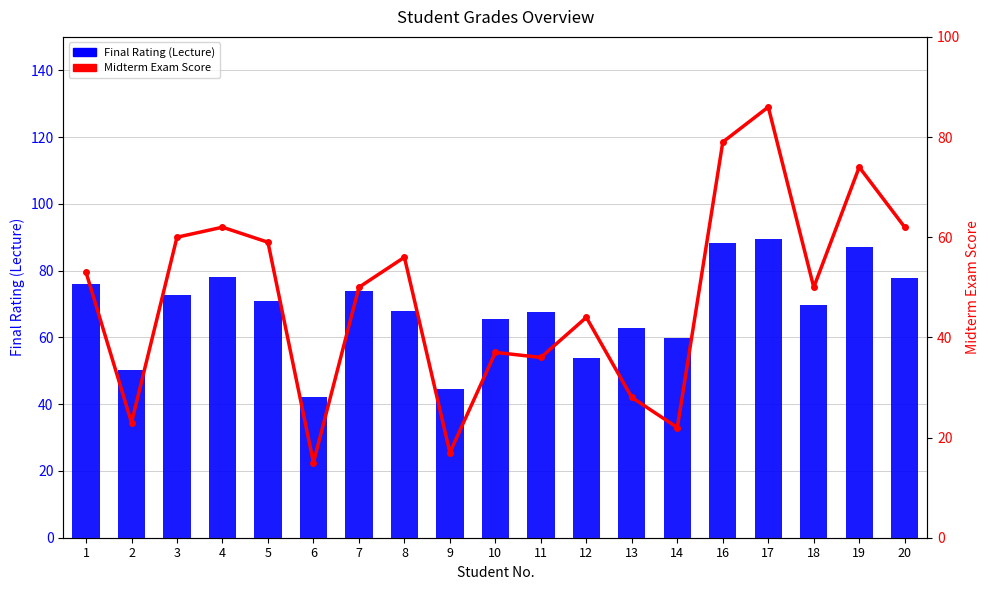

True or false: Midterm Exam has a value of 29.9 at 2.

False